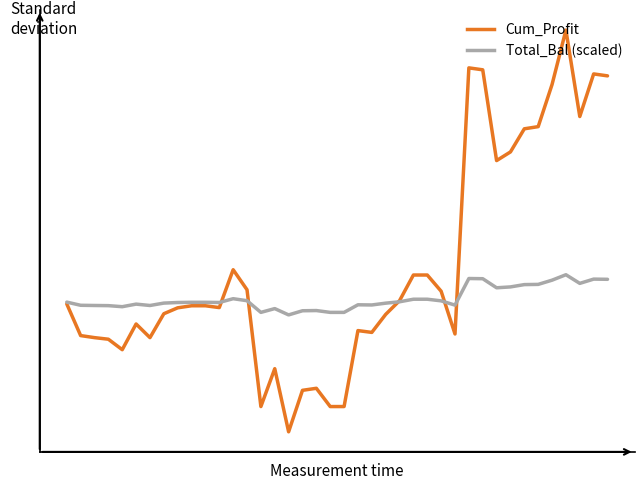

What are all the series names shown in the legend?

Cum_Profit, Total_Bal (scaled)